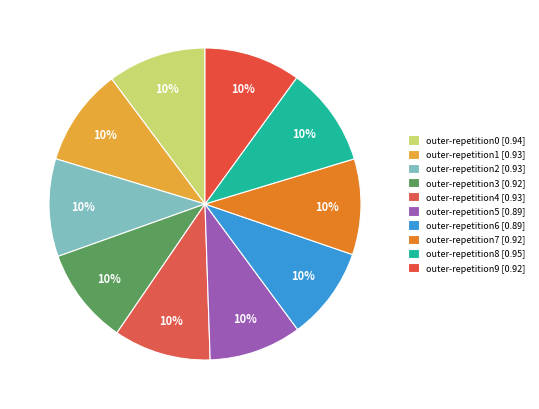

How much of the chart is everything except outer-repetition9?

90.0%